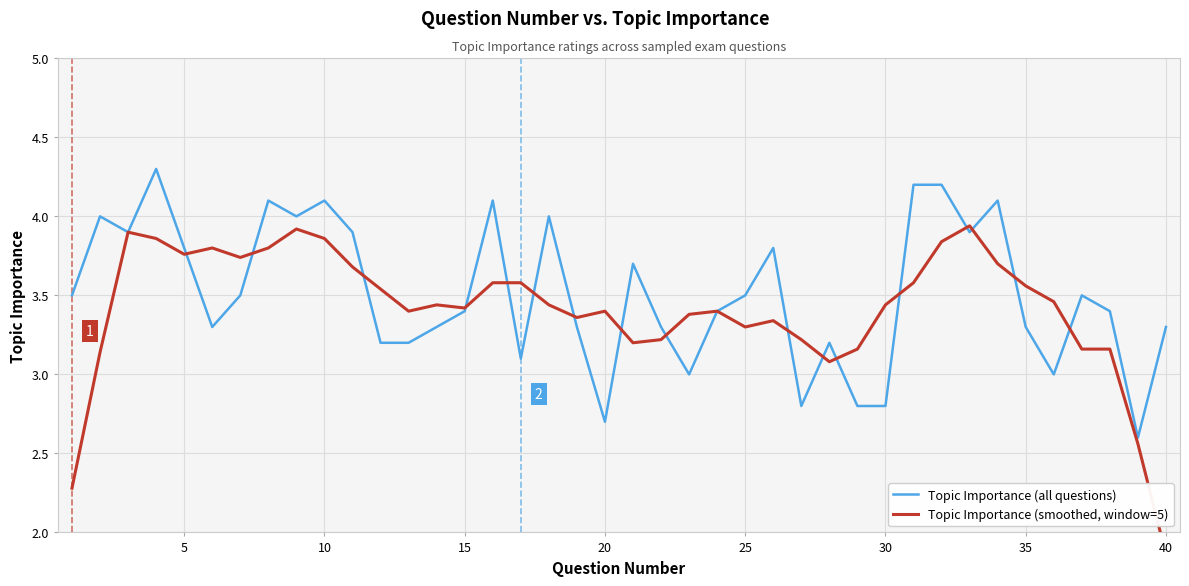

Is this an area chart (filled region under the line)?

No